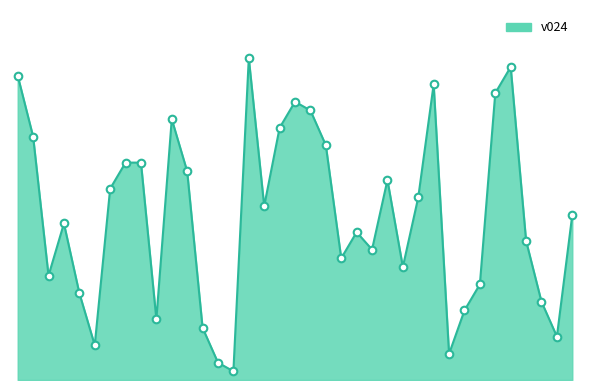

Is this an area chart (filled region under the line)?

Yes